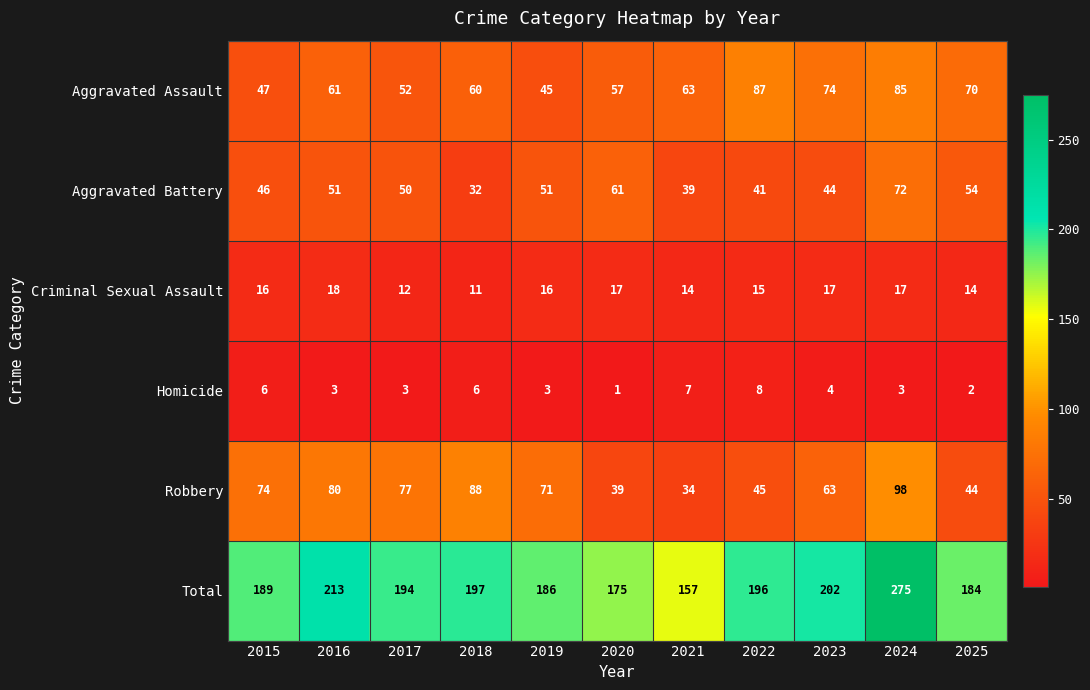

Rank the series at 2015 from highest to lowest value.

Total, Robbery, Aggravated Assault, Aggravated Battery, Criminal Sexual Assault, Homicide